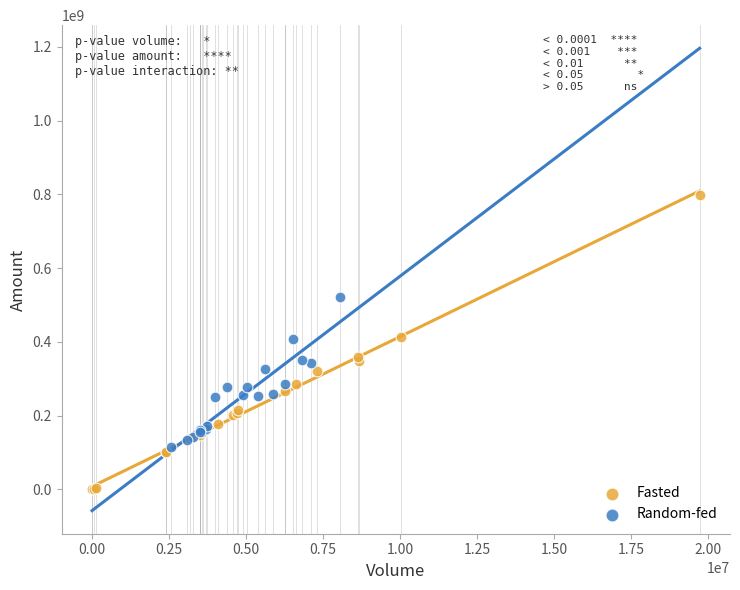

Which series contains the lowest Y value?

Fasted